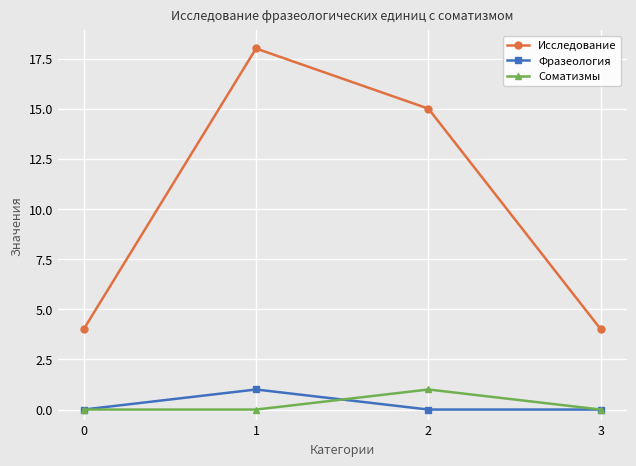

True or false: Фразеология and Исследование intersect in this chart.

False